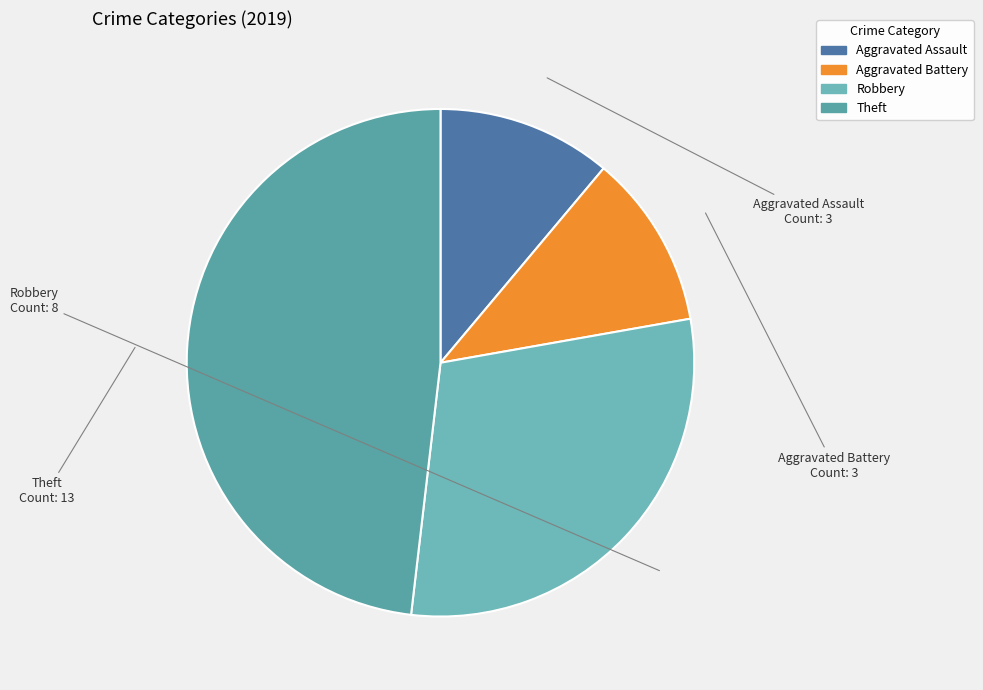

Is Robbery the majority of the pie?

No